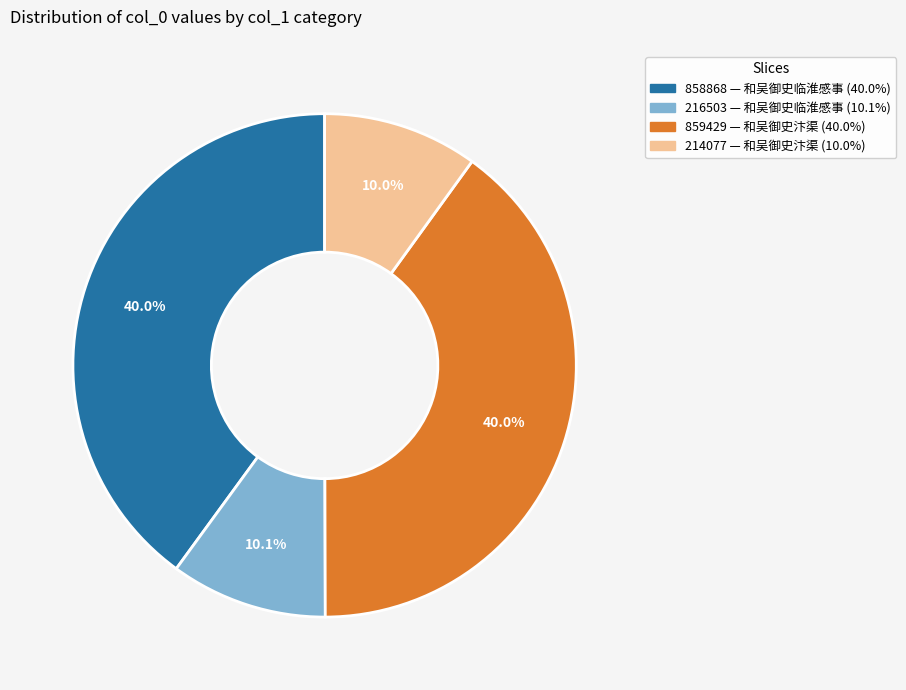

Is there any slice that represents more than half of the pie?

No